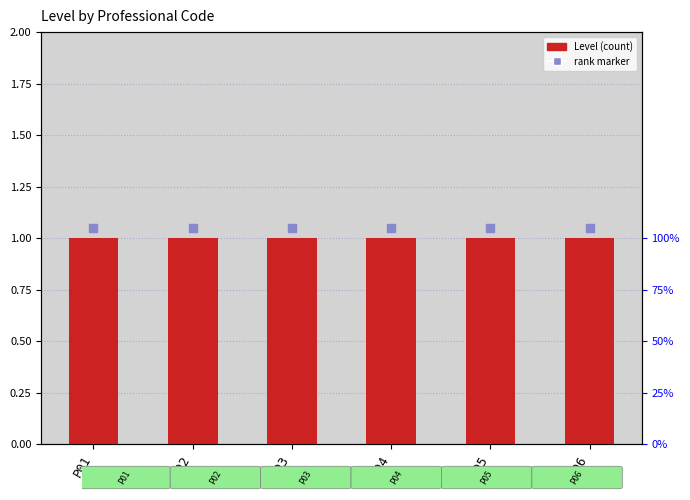

Is the value of rank marker at P01 greater than the value of Level at P03?

Yes